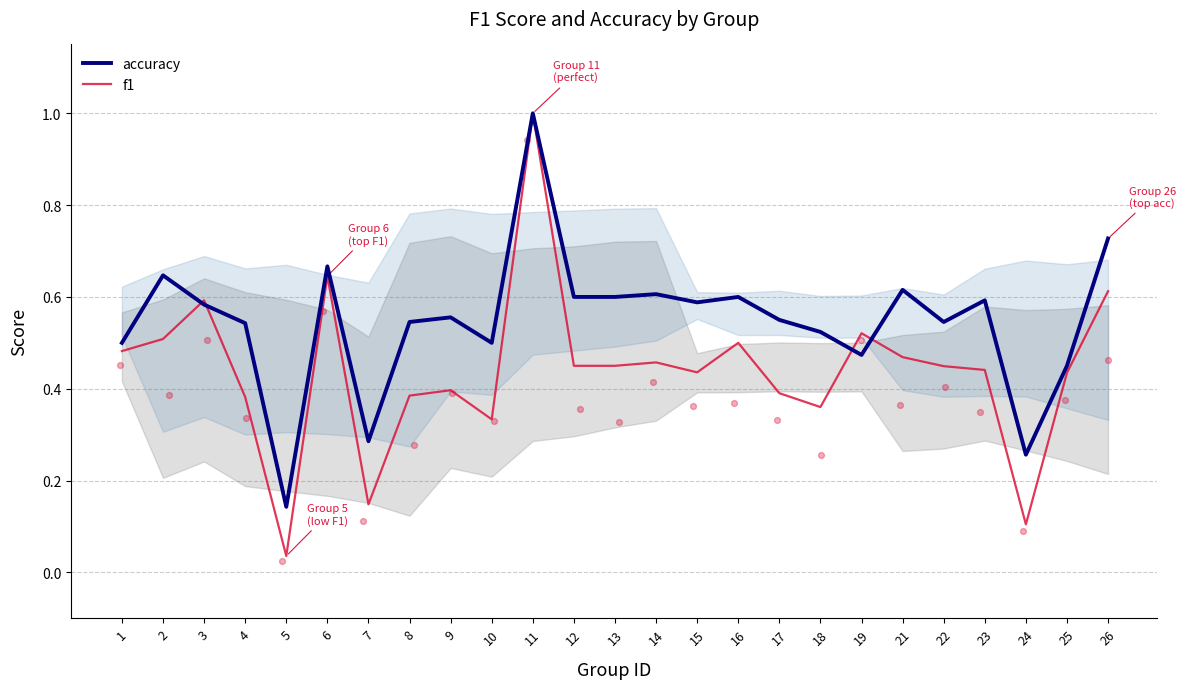

What are all the series names shown in the legend?

accuracy, f1